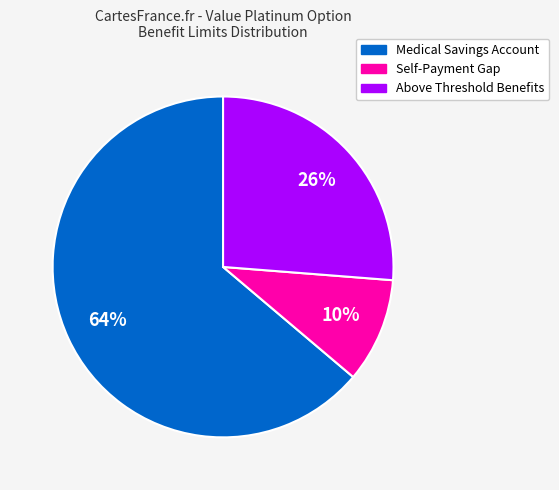

To the nearest percent, what is the average slice percentage?

33%